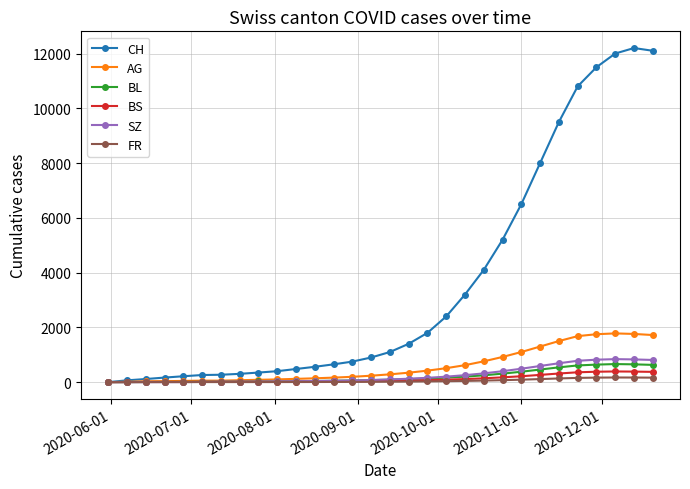

Which series has the largest total across all categories?

CH